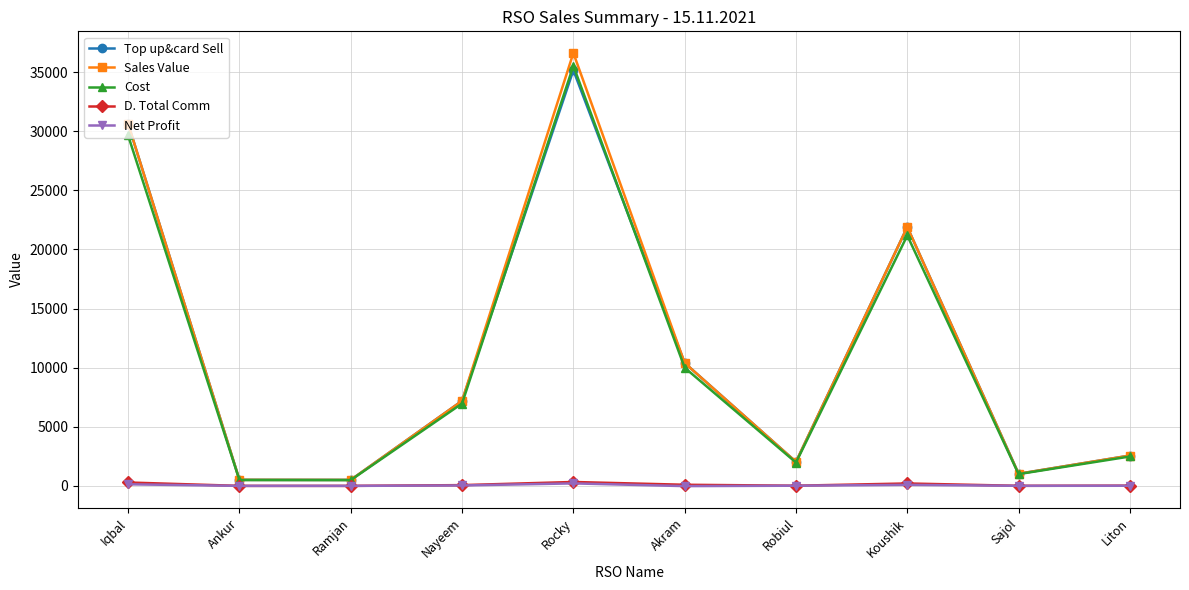

True or false: Sales Value and Net Profit cross at least once.

False